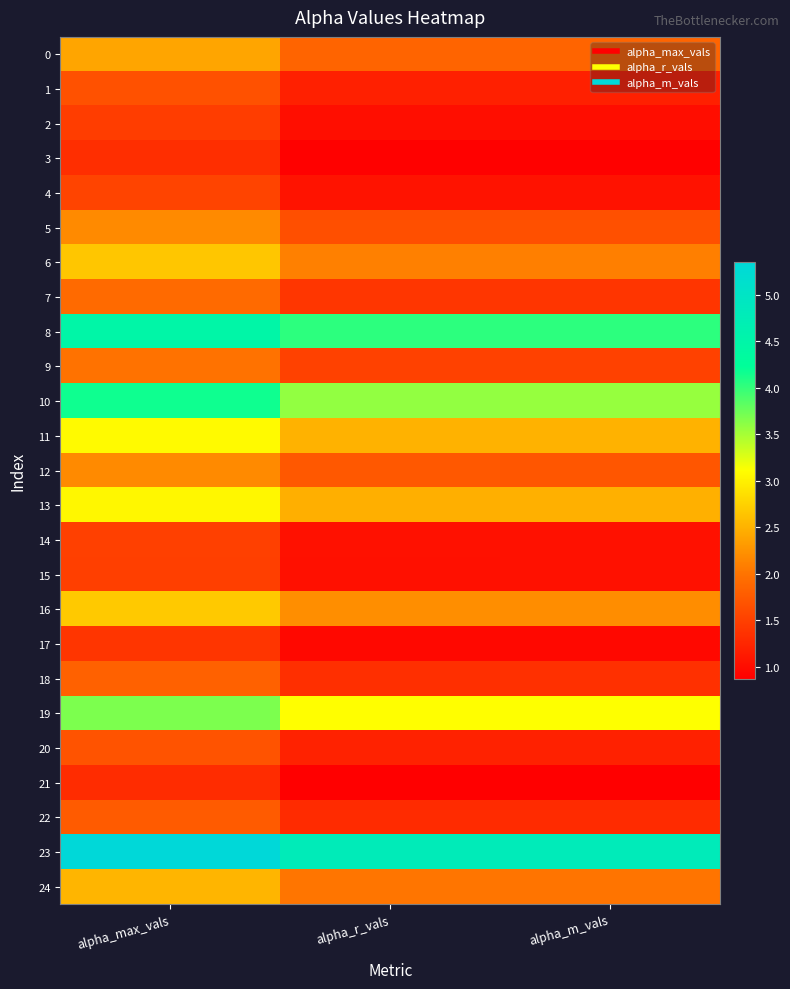

At how many categories does at least one series exceed 3?

3